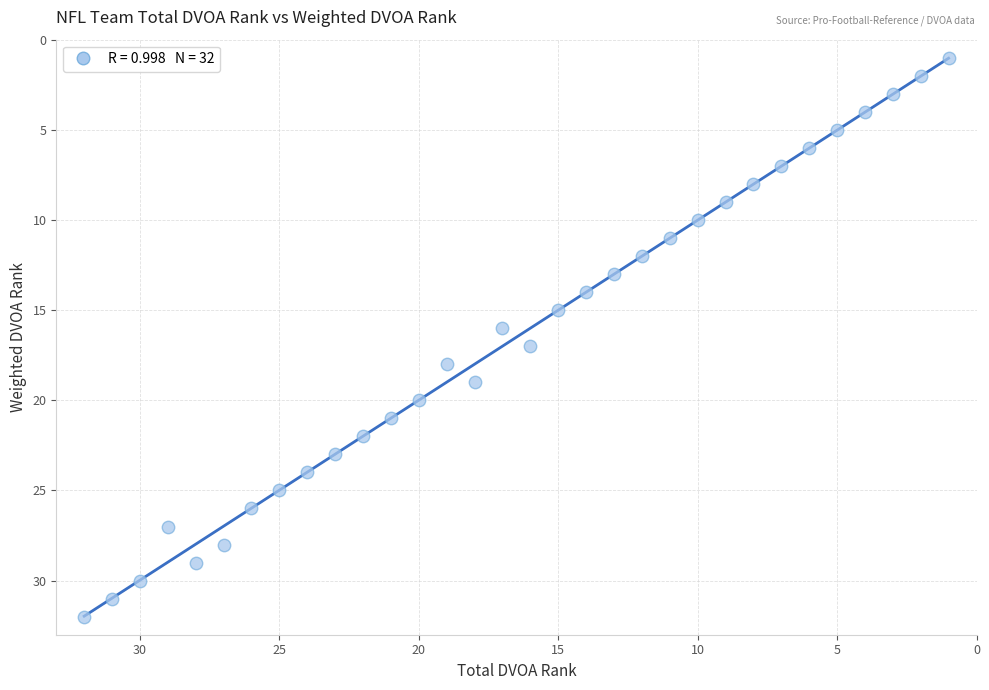

What is the range of Y values (max minus min)?

31